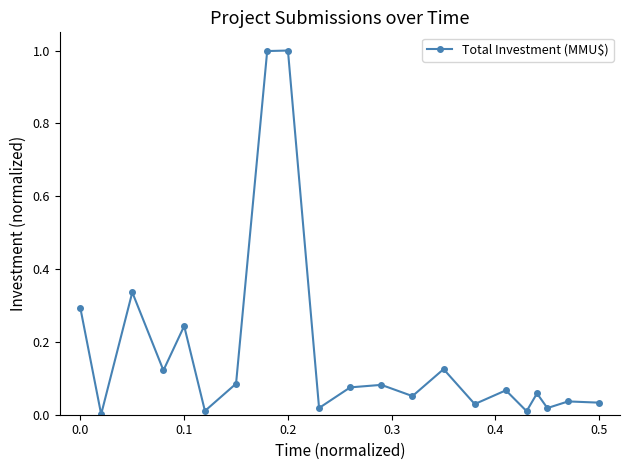

What is the difference between the second highest and second lowest values?

1.0